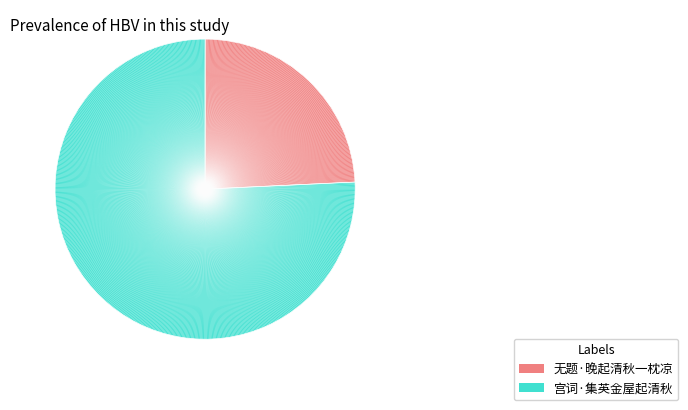

Do 宫词·集英金屋起清秋 and 无题·晚起清秋一枕凉 together represent more than half of the pie?

Yes